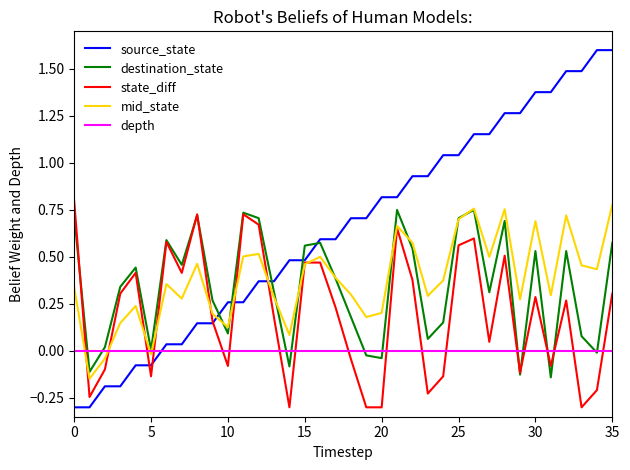

What is the minimum value shown in the chart?

-0.3